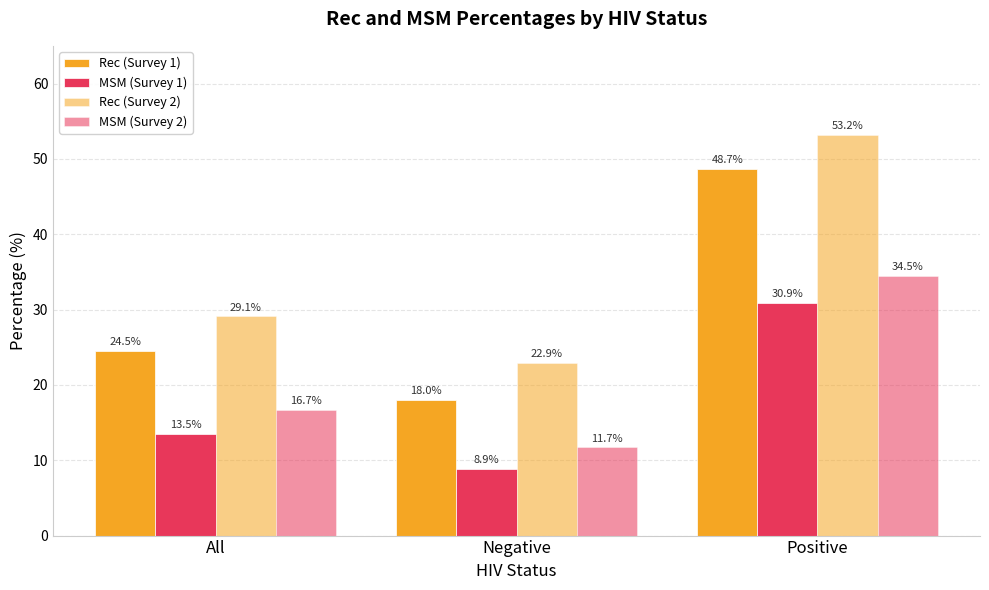

Between Negative and Positive, which is larger?

Positive